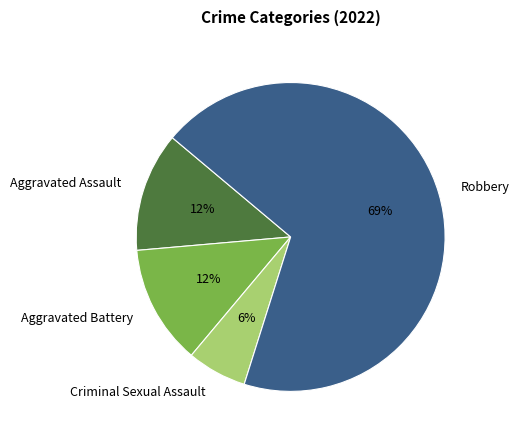

To the nearest percent, what is the average slice percentage?

25%